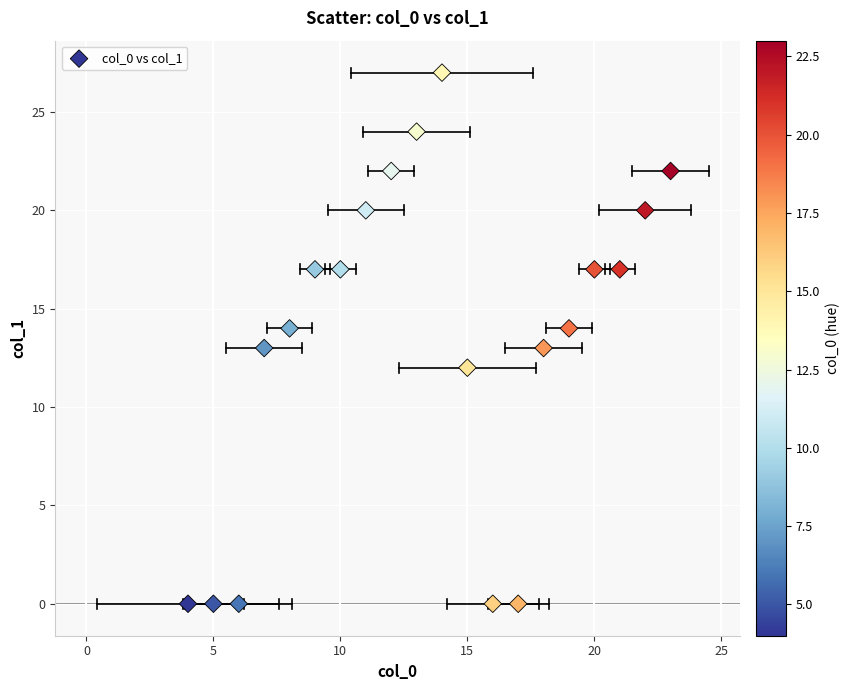

What is the range of Y values (max minus min)?

27